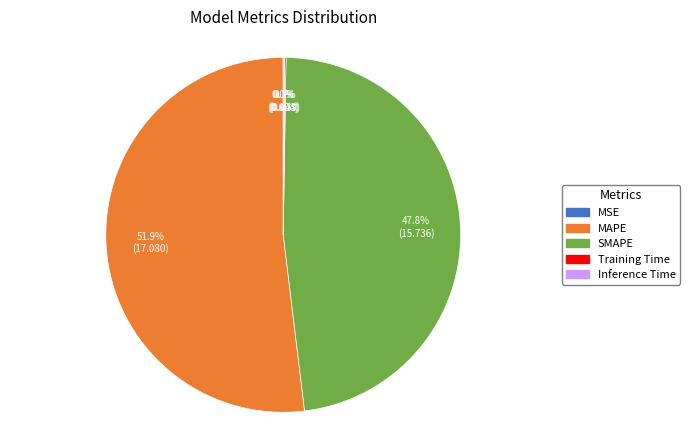

To the nearest percent, what is the average slice percentage?

20%